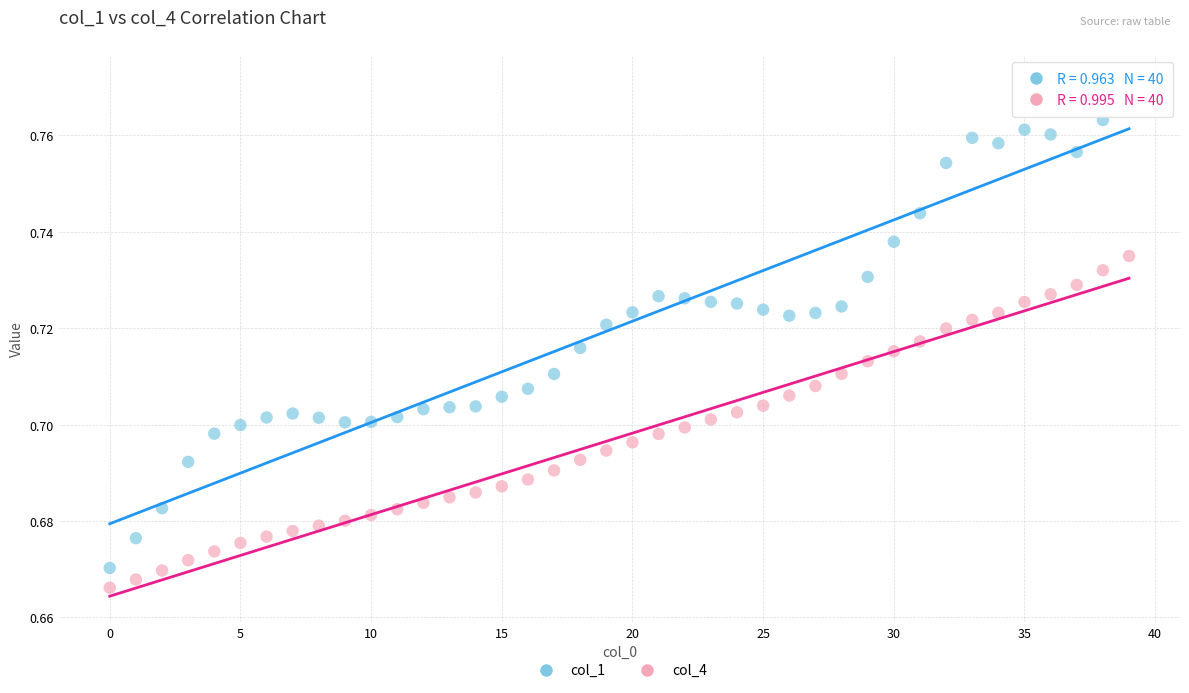

Which series reaches the maximum Y coordinate?

col_1